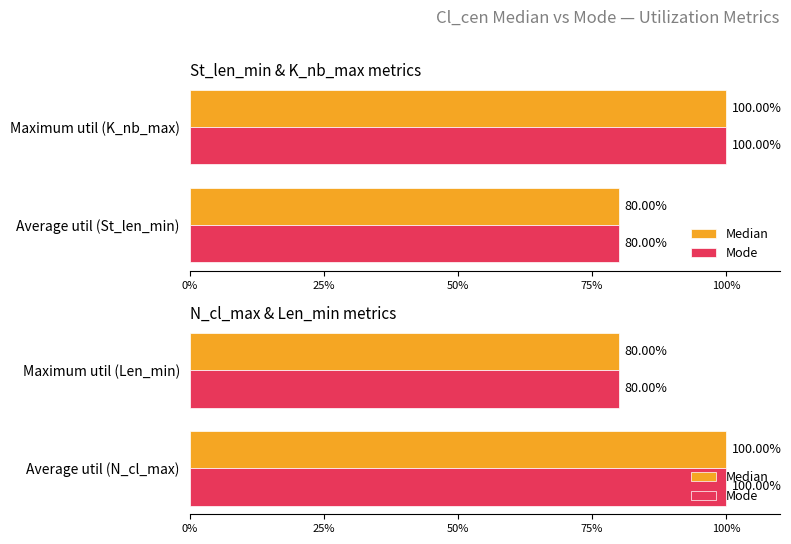

What is the value of the Mode bar at the 1st from the left?

100